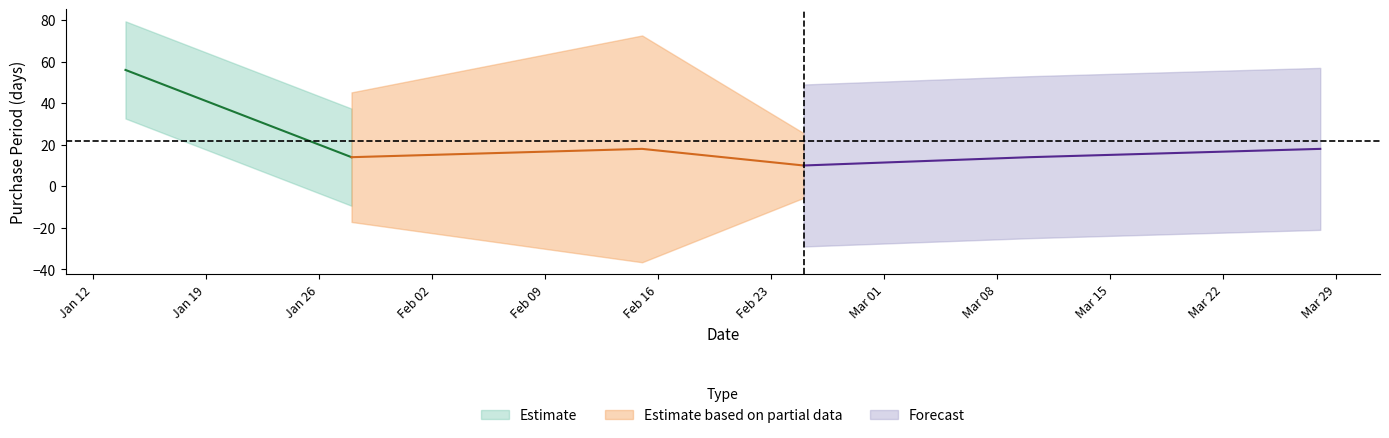

What is the change in value from 2016-01-28 to 2016-03-28?

+4